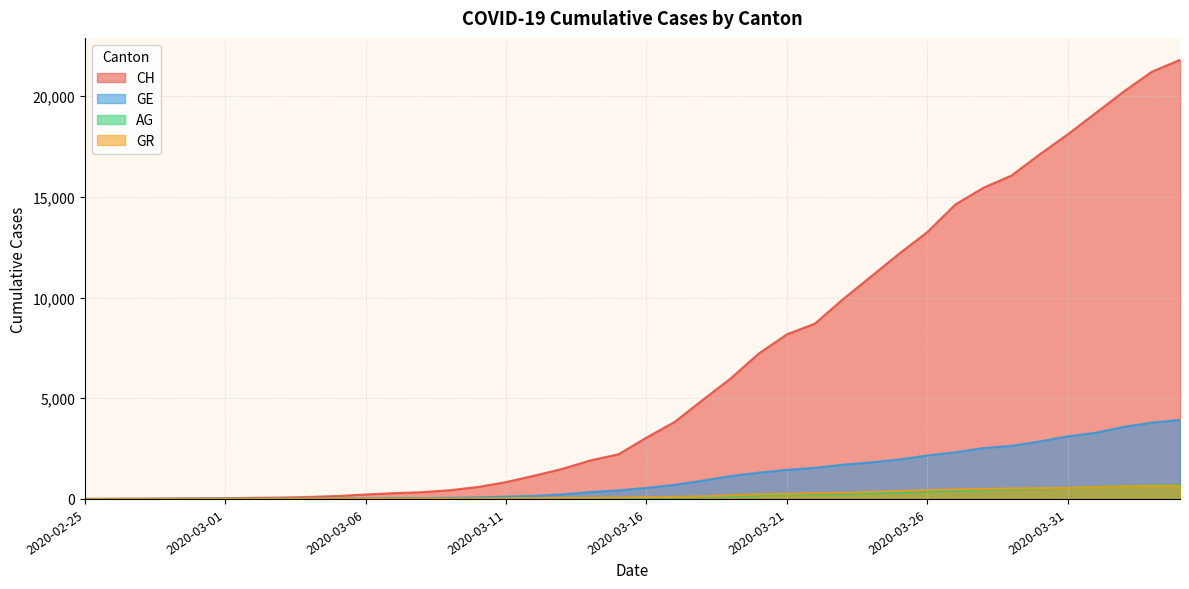

What is the difference between the GE values at 2020-03-13 and 2020-03-16?

325